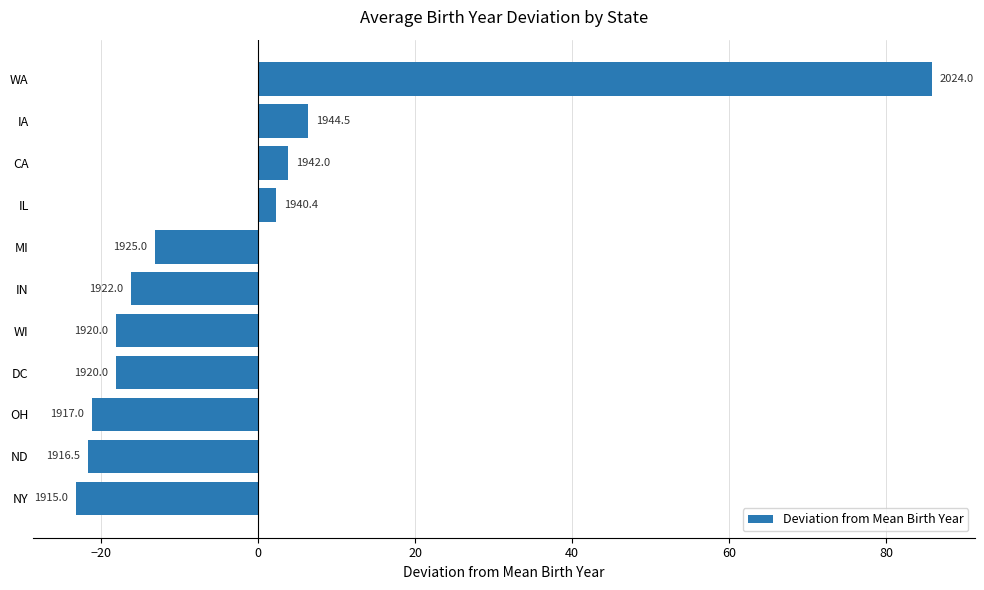

What is the smallest value displayed?

-23.2